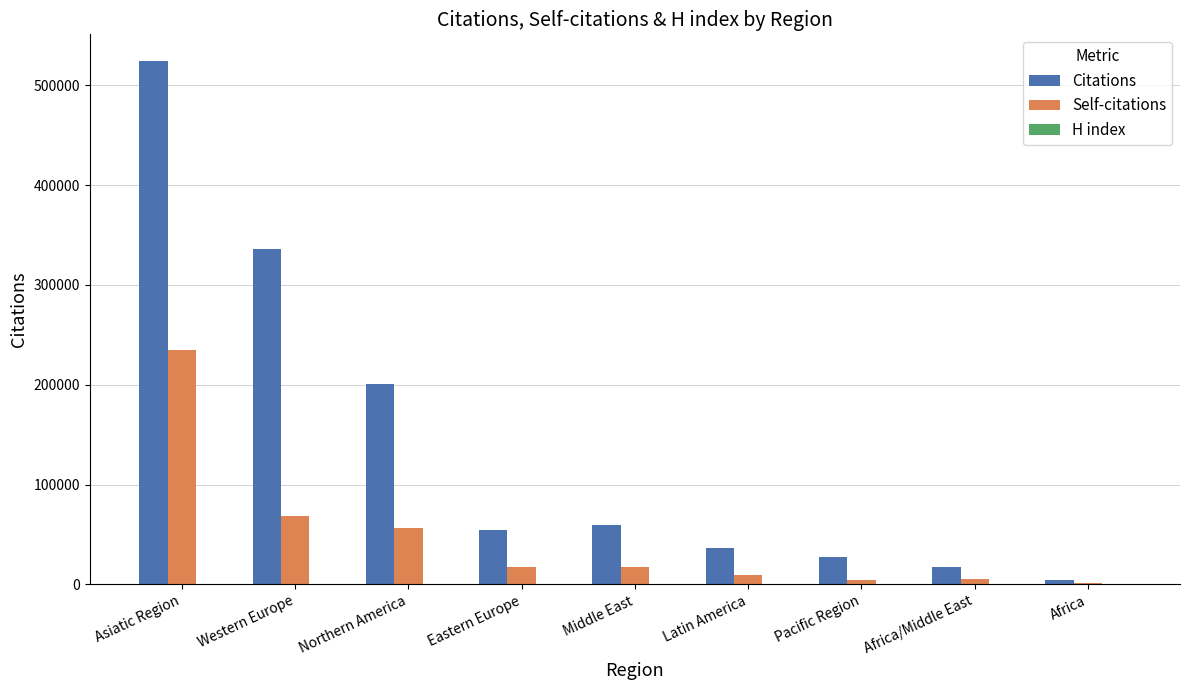

Which series changed the most between Northern America and Middle East?

Citations